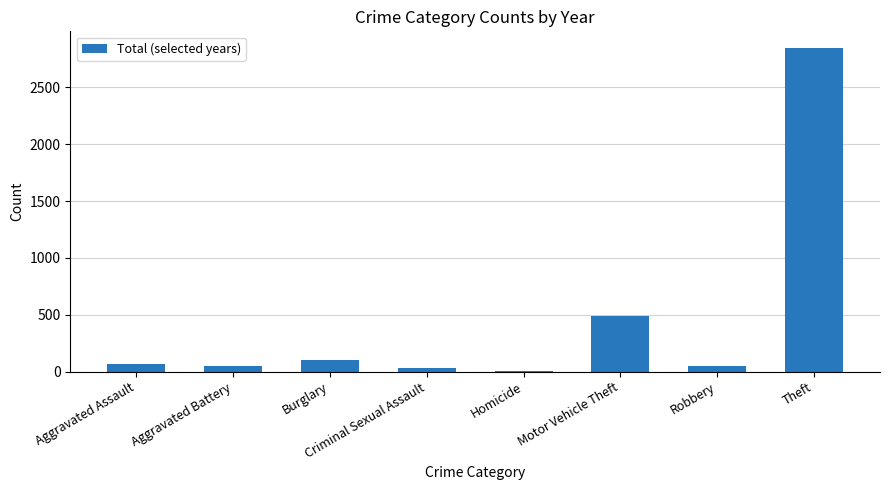

The value at Criminal Sexual Assault is 30. True or false?

True